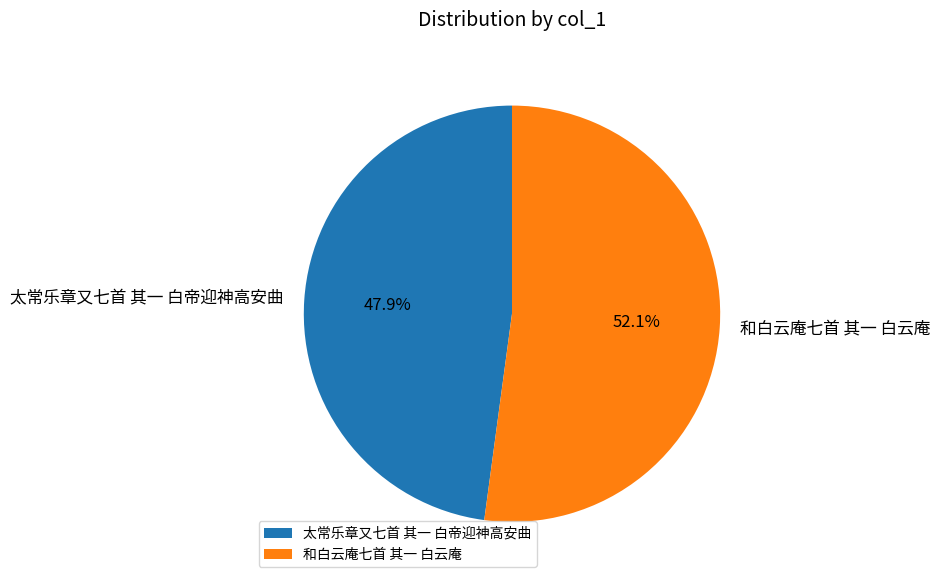

Which category accounts for the majority?

和白云庵七首 其一 白云庵